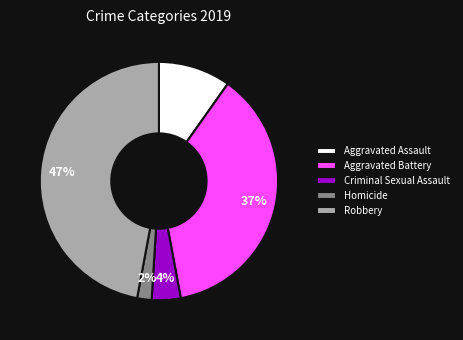

The Aggravated Battery slice represents 37% of the pie. True or false?

True